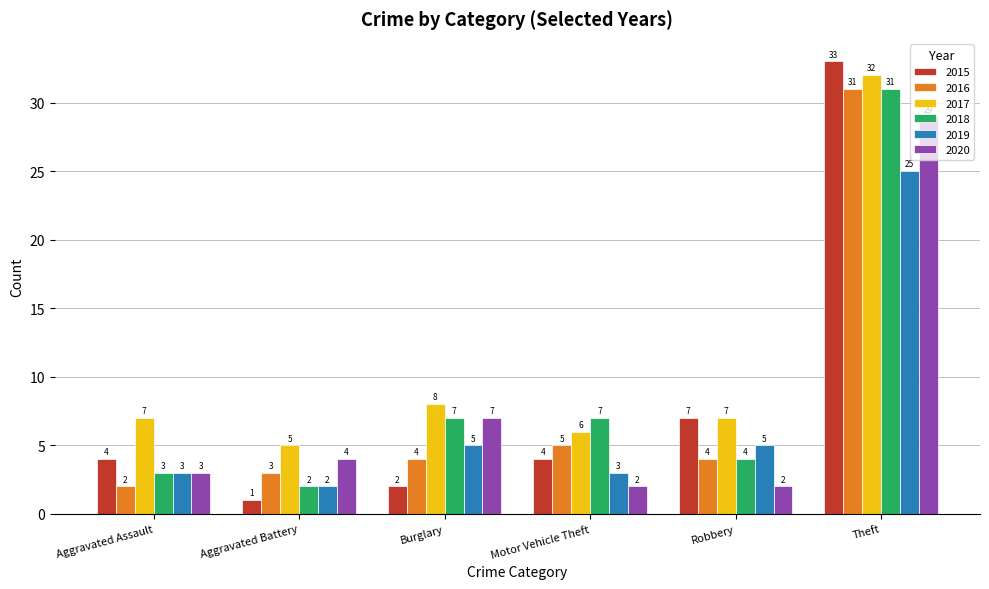

Which series has the largest total across all categories?

2017